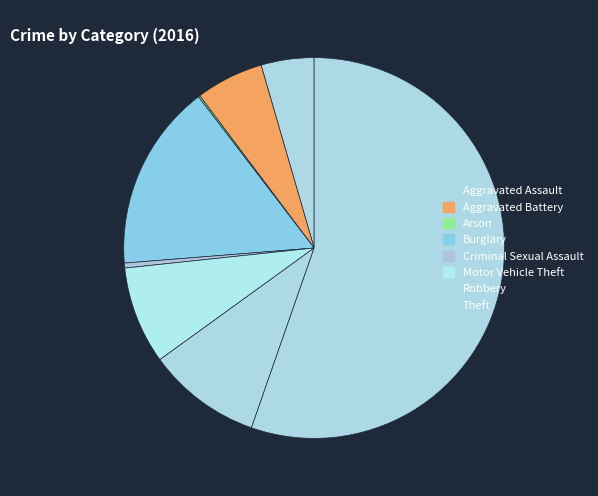

To the nearest percent, what portion does Theft represent?

55%